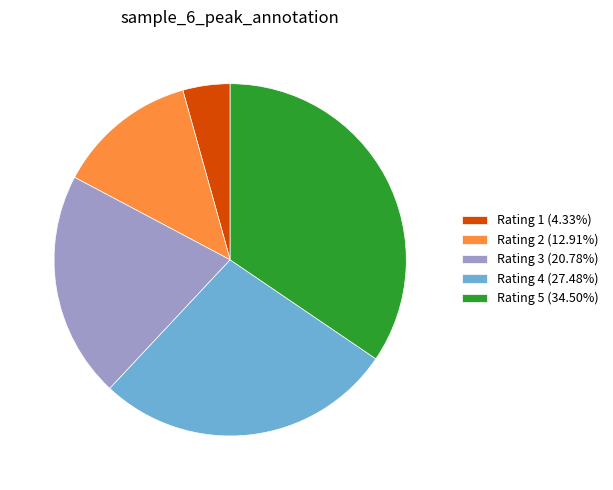

Do Rating 2 (12.91%) and Rating 3 (20.78%) together represent more than half of the pie?

No